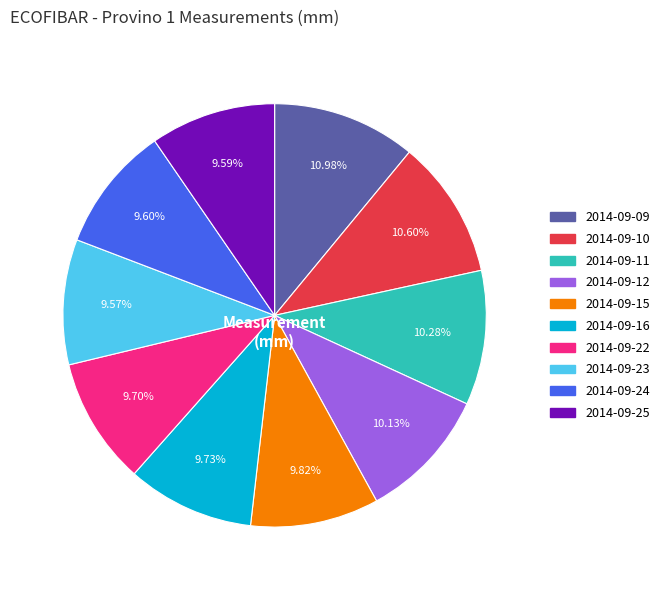

What portion of the pie excludes 2014-09-09?

89.0%